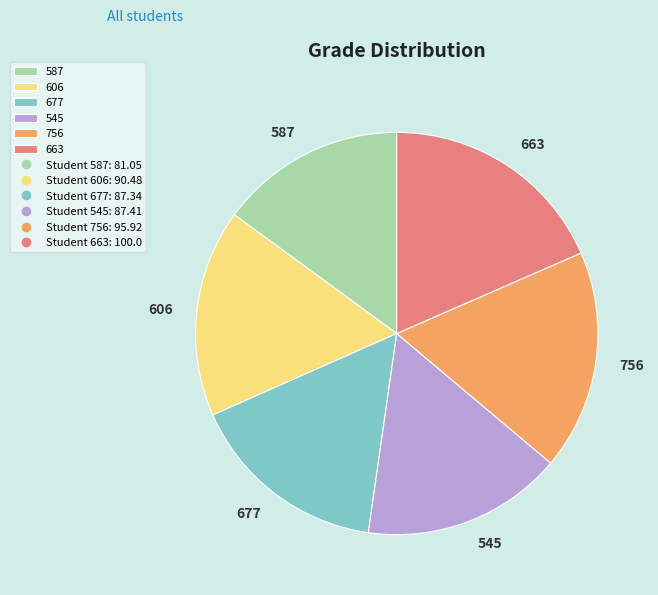

Does 756 account for over 50% of the chart?

No